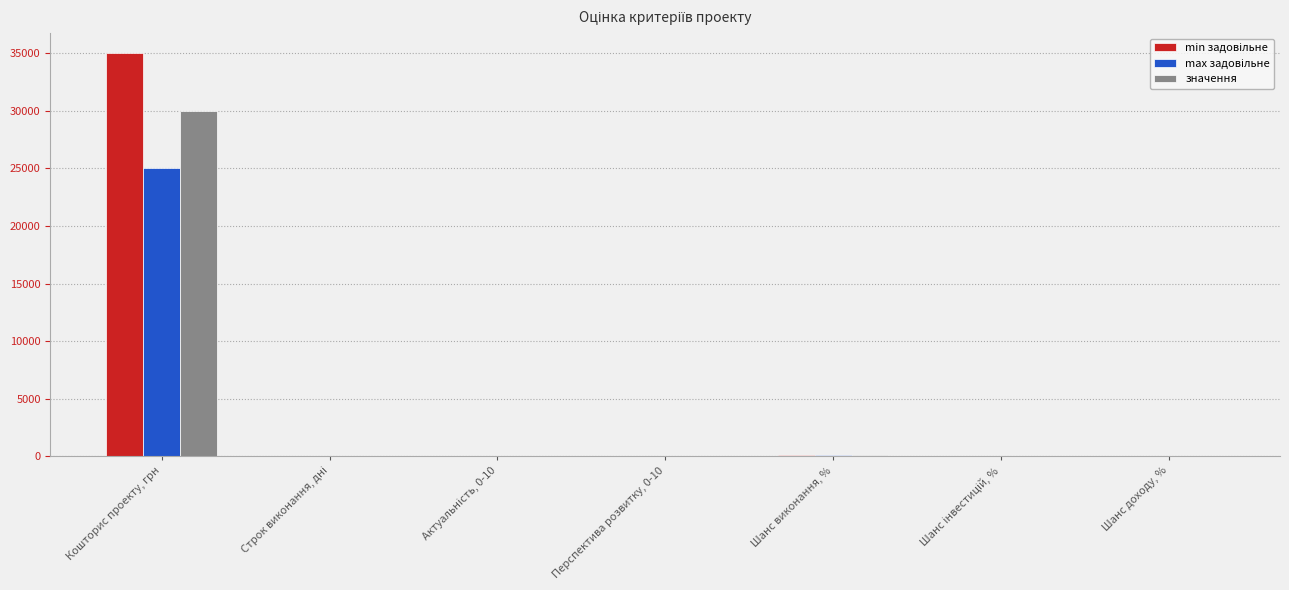

True or false: значення has a value of 30000 at Кошторис проекту, грн.

True